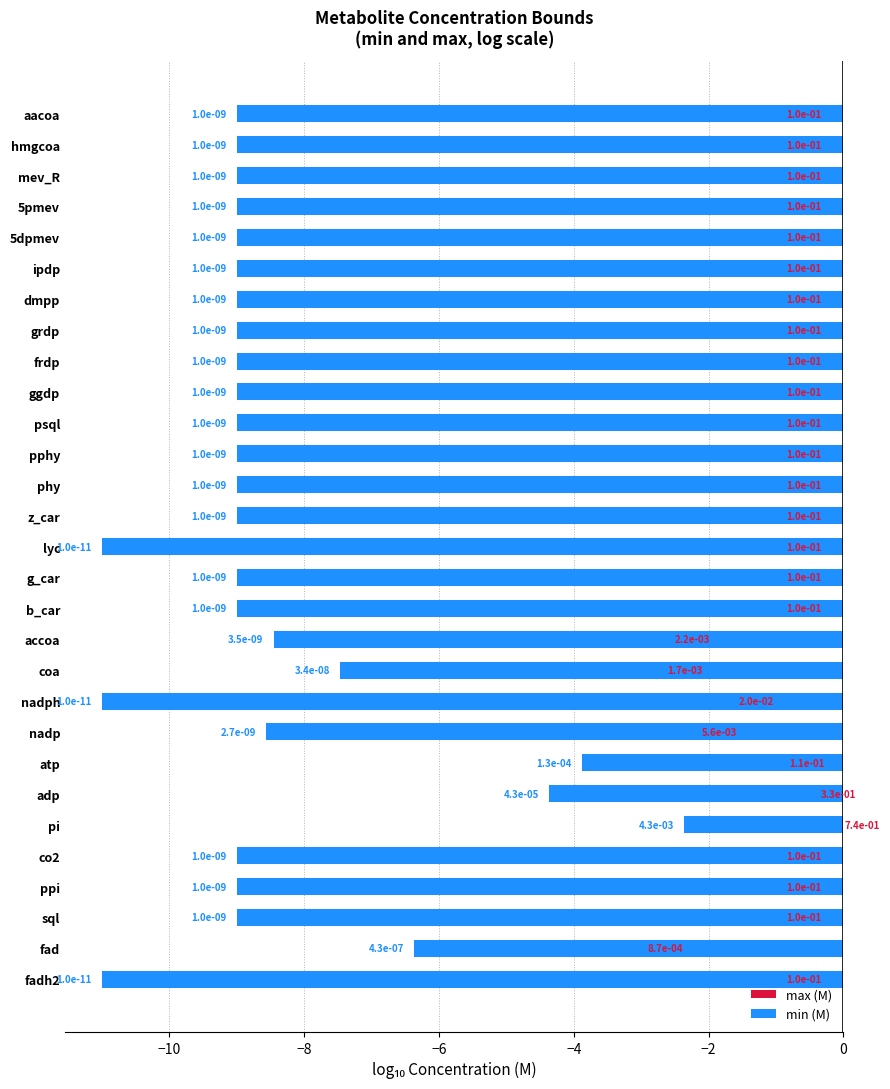

How many groups of bars are there?

29